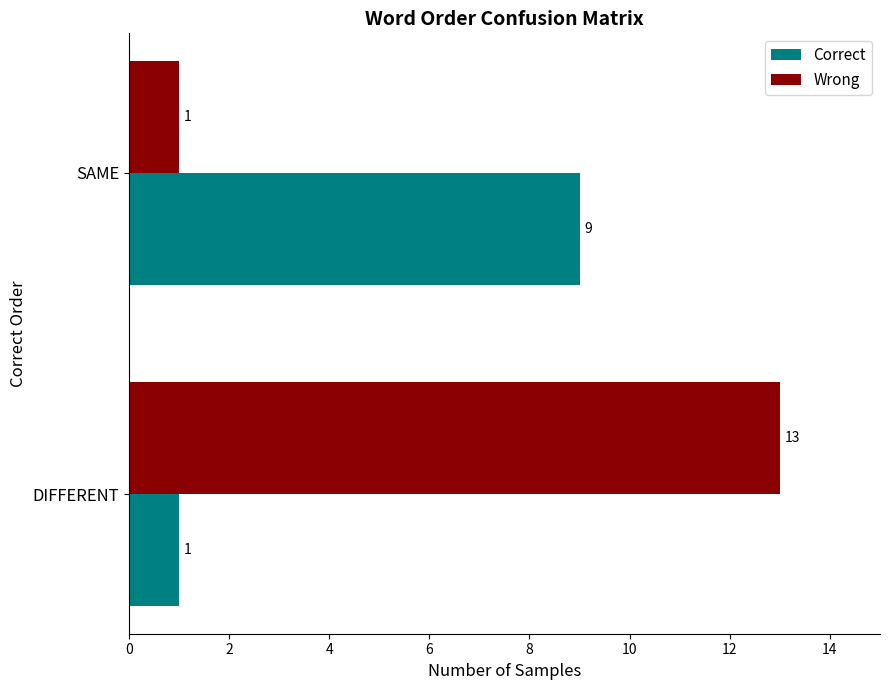

Which series has the largest range (max minus min)?

Wrong